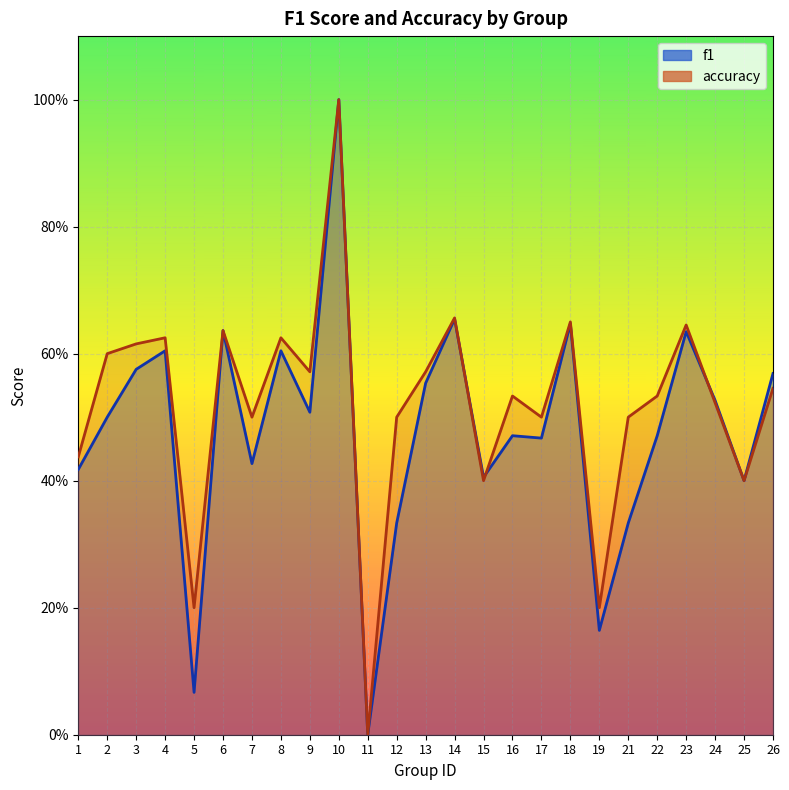

Where is f1 nearest to the value 0?

11